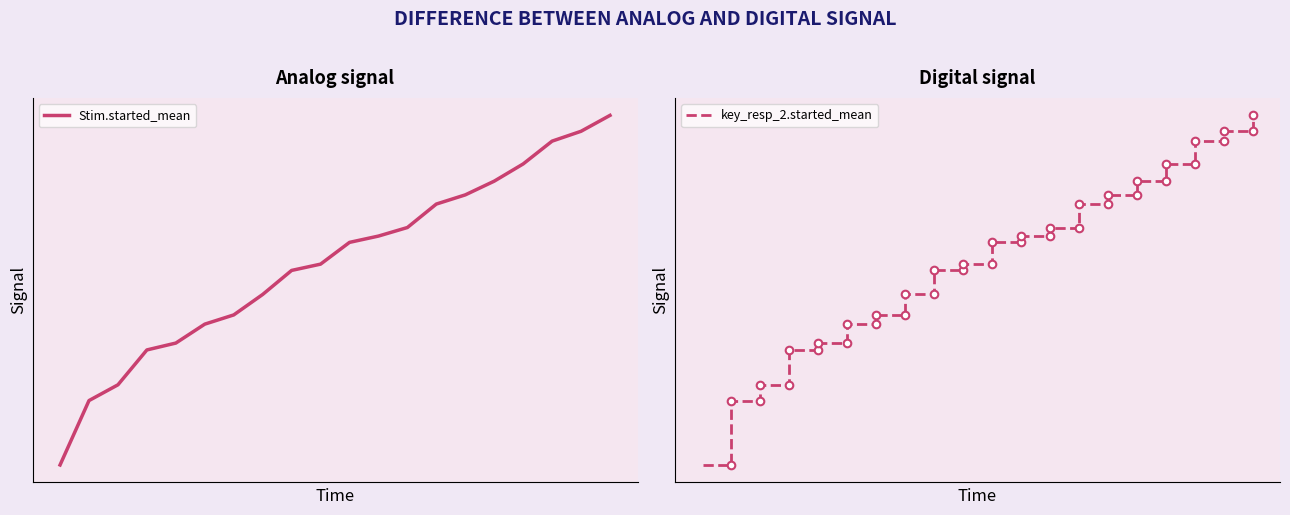

What is the change in value from 13 to 18?

+0.9